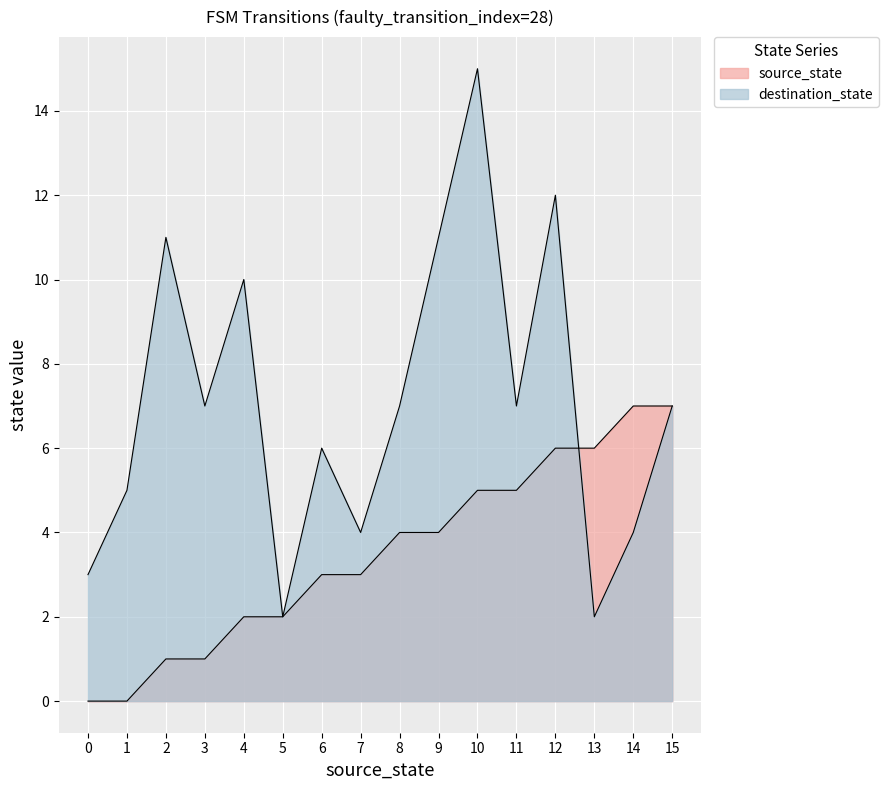

Where does the destination_state series first go above 7?

2